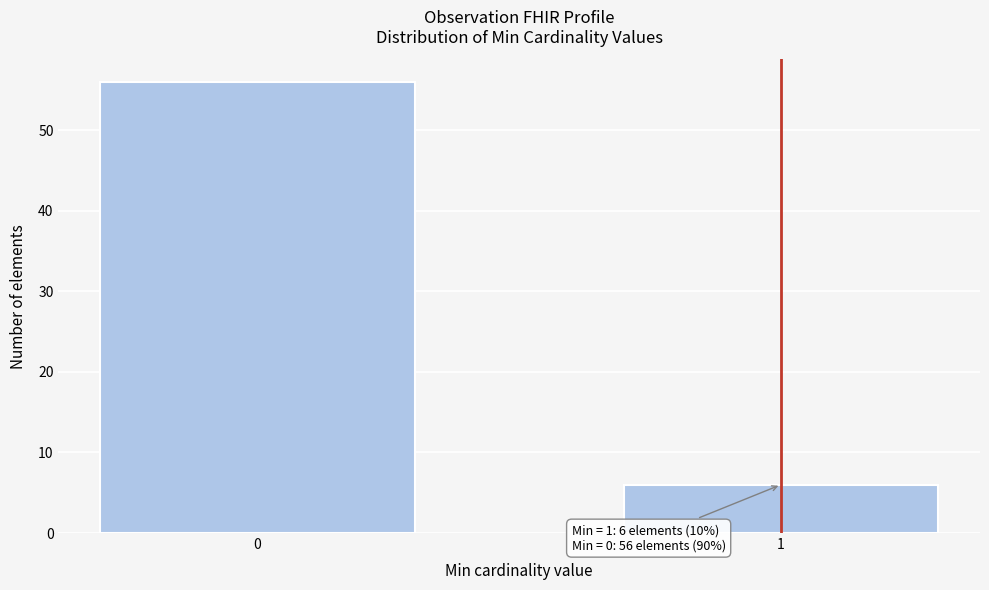

Reading left to right, transcribe all the data shown in this chart.

56	6